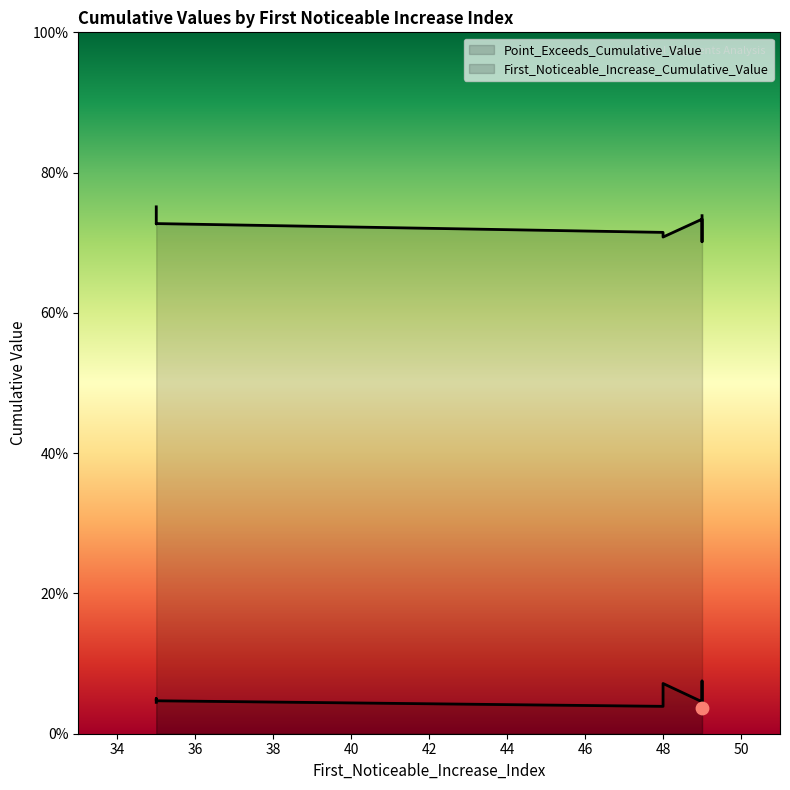

At which category is the sum across all series the highest?

35